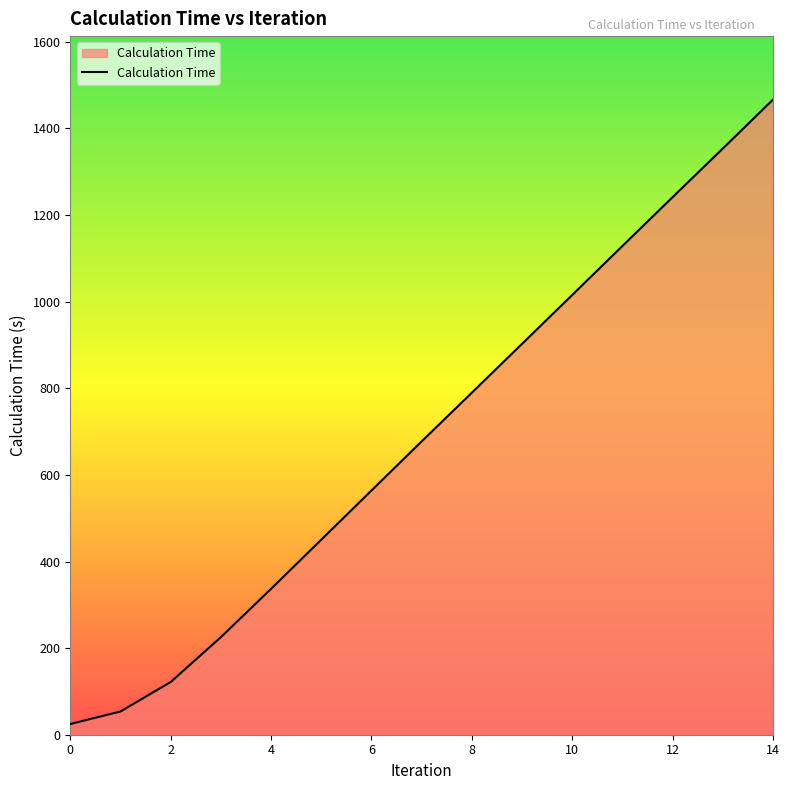

What is the difference between the maximum and minimum values?

1441.9